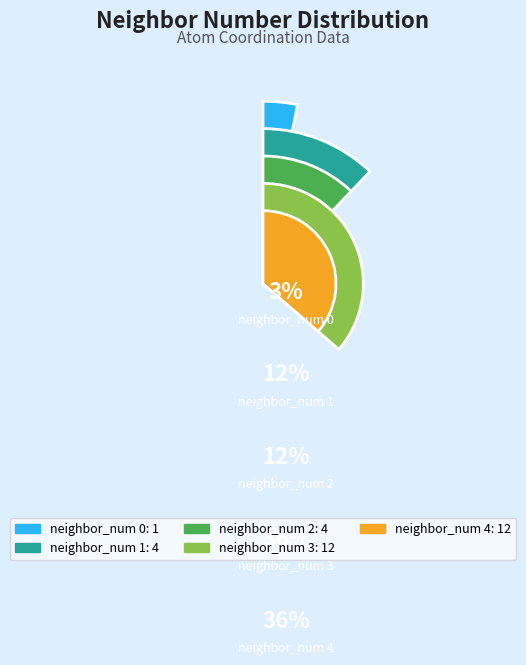

Is there a majority slice in this chart?

No